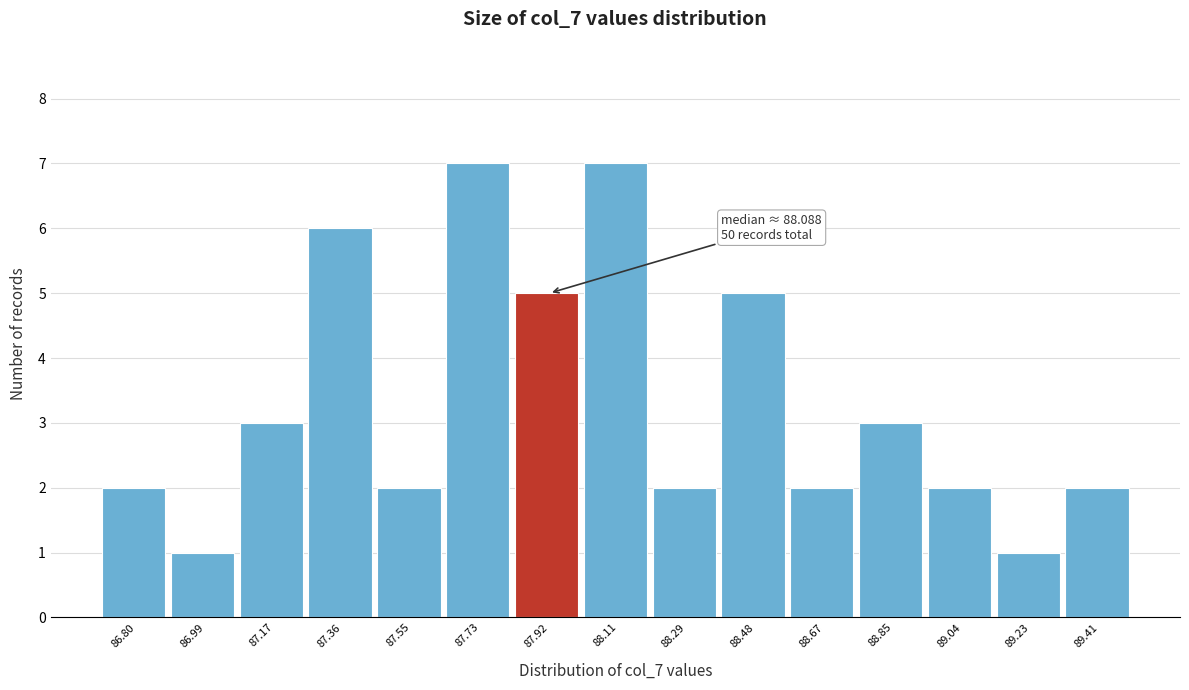

Reading left to right, extract all data points from this chart.

86.80=2	86.99=1	87.17=3	87.36=6	87.55=2	87.73=7	87.92=5	88.11=7	88.29=2	88.48=5	88.67=2	88.85=3	89.04=2	89.23=1	89.41=2